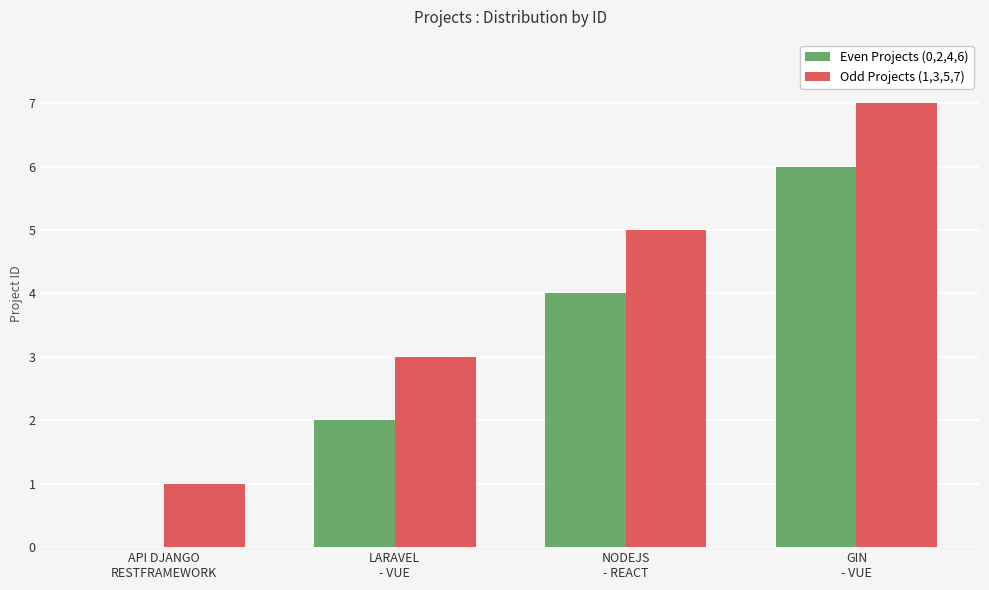

Which series has the largest total across all categories?

Odd Projects (1,3,5,7)